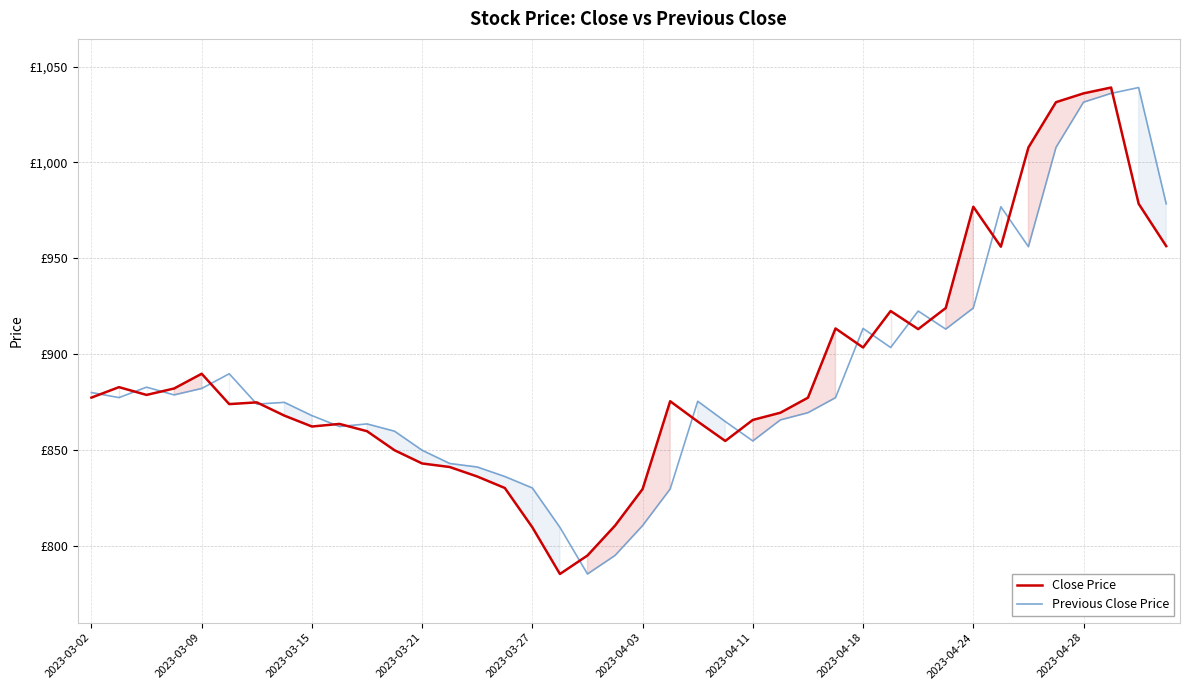

What are all the series names shown in the legend?

Close Price, Previous Close Price